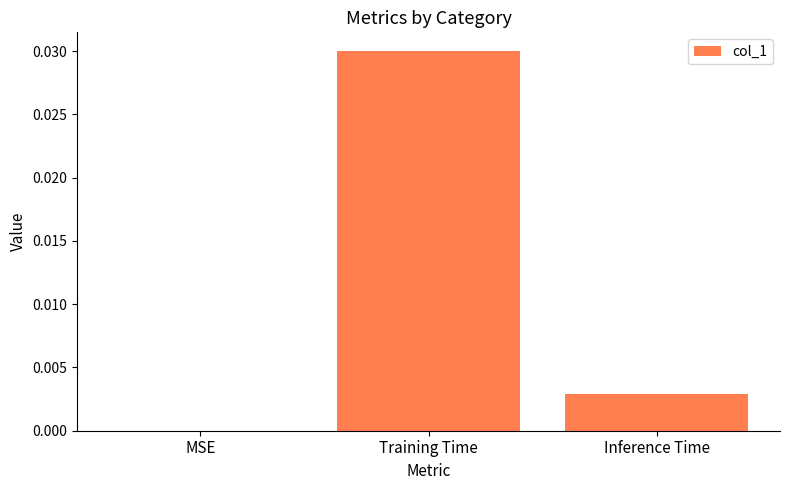

Are the bars horizontal?

No